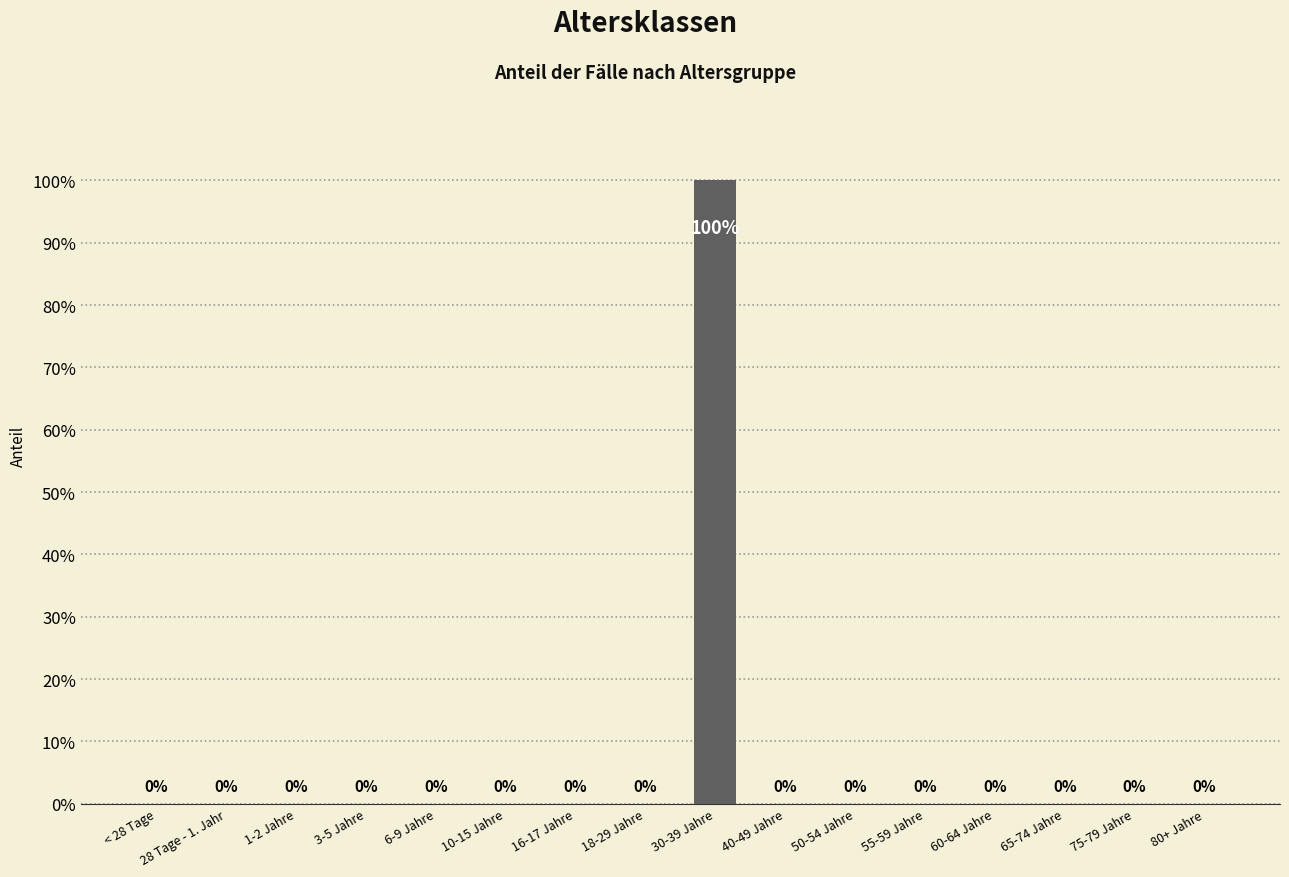

Count the values in the range 0 to 1.

16